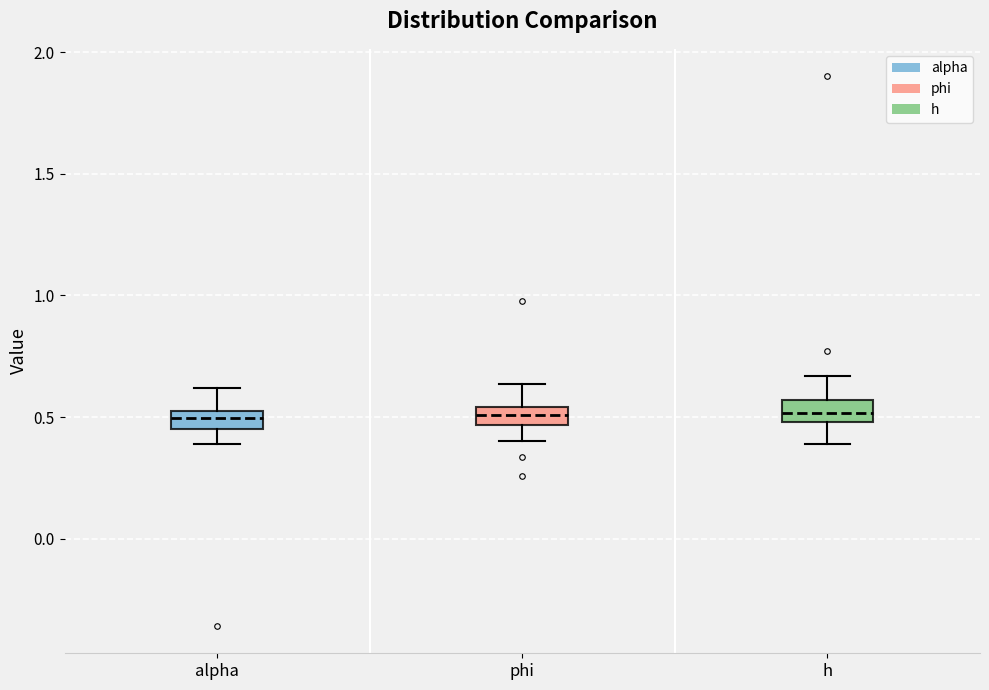

Where does the lower whisker of the box for alpha end on the y-axis? The values are not printed on the chart, so give them approximately, as read against the axis.

0.40